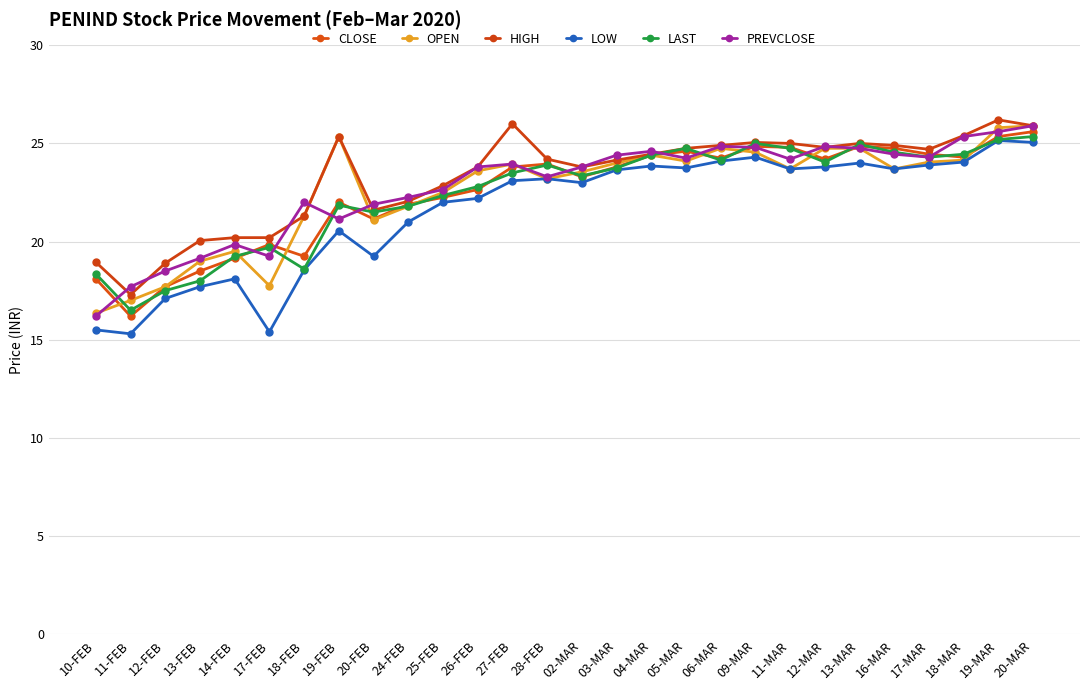

Reading left to right, transcribe all the data shown in this chart.

CLOSE: 10-FEB=18.1	11-FEB=16.2	12-FEB=17.7	13-FEB=18.5	14-FEB=19.1	17-FEB=19.9	18-FEB=19.2	19-FEB=22.0	20-FEB=21.1	24-FEB=21.9	25-FEB=22.2	26-FEB=22.6	27-FEB=23.8	28-FEB=23.9	02-MAR=23.3	03-MAR=23.8	04-MAR=24.4	05-MAR=24.6	06-MAR=24.2	09-MAR=24.9	11-MAR=24.8	12-MAR=24.2	13-MAR=24.9	16-MAR=24.8	17-MAR=24.4	18-MAR=24.3	19-MAR=25.4	20-MAR=25.6
OPEN: 10-FEB=16.4	11-FEB=17.0	12-FEB=17.7	13-FEB=19.0	14-FEB=19.5	17-FEB=17.8	18-FEB=21.3	19-FEB=25.4	20-FEB=21.1	24-FEB=21.8	25-FEB=22.5	26-FEB=23.6	27-FEB=23.9	28-FEB=23.2	02-MAR=23.6	03-MAR=24.0	04-MAR=24.4	05-MAR=24.1	06-MAR=24.8	09-MAR=24.6	11-MAR=23.7	12-MAR=24.8	13-MAR=24.8	16-MAR=23.7	17-MAR=24.1	18-MAR=24.1	19-MAR=25.8	20-MAR=25.9
HIGH: 10-FEB=18.9	11-FEB=17.3	12-FEB=18.9	13-FEB=20.1	14-FEB=20.2	17-FEB=20.2	18-FEB=21.3	19-FEB=25.4	20-FEB=21.6	24-FEB=22.1	25-FEB=22.9	26-FEB=23.8	27-FEB=26.0	28-FEB=24.2	02-MAR=23.8	03-MAR=24.1	04-MAR=24.4	05-MAR=24.8	06-MAR=24.9	09-MAR=25.1	11-MAR=25.0	12-MAR=24.8	13-MAR=25.0	16-MAR=24.9	17-MAR=24.7	18-MAR=25.4	19-MAR=26.2	20-MAR=25.9
LOW: 10-FEB=15.5	11-FEB=15.3	12-FEB=17.1	13-FEB=17.7	14-FEB=18.1	17-FEB=15.4	18-FEB=18.6	19-FEB=20.6	20-FEB=19.2	24-FEB=21.0	25-FEB=22.0	26-FEB=22.2	27-FEB=23.1	28-FEB=23.2	02-MAR=23.0	03-MAR=23.6	04-MAR=23.9	05-MAR=23.8	06-MAR=24.1	09-MAR=24.3	11-MAR=23.7	12-MAR=23.8	13-MAR=24.0	16-MAR=23.7	17-MAR=23.9	18-MAR=24.1	19-MAR=25.1	20-MAR=25.1
LAST: 10-FEB=18.4	11-FEB=16.5	12-FEB=17.5	13-FEB=18.0	14-FEB=19.2	17-FEB=19.7	18-FEB=18.6	19-FEB=21.9	20-FEB=21.5	24-FEB=21.8	25-FEB=22.4	26-FEB=22.8	27-FEB=23.5	28-FEB=23.9	02-MAR=23.4	03-MAR=23.8	04-MAR=24.4	05-MAR=24.8	06-MAR=24.1	09-MAR=25.0	11-MAR=24.8	12-MAR=24.1	13-MAR=24.9	16-MAR=24.6	17-MAR=24.3	18-MAR=24.4	19-MAR=25.2	20-MAR=25.4
PREVCLOSE: 10-FEB=16.2	11-FEB=17.7	12-FEB=18.5	13-FEB=19.1	14-FEB=19.9	17-FEB=19.2	18-FEB=22.0	19-FEB=21.1	20-FEB=21.9	24-FEB=22.2	25-FEB=22.6	26-FEB=23.8	27-FEB=23.9	28-FEB=23.3	02-MAR=23.8	03-MAR=24.4	04-MAR=24.6	05-MAR=24.2	06-MAR=24.9	09-MAR=24.8	11-MAR=24.2	12-MAR=24.9	13-MAR=24.8	16-MAR=24.4	17-MAR=24.3	18-MAR=25.4	19-MAR=25.6	20-MAR=25.9